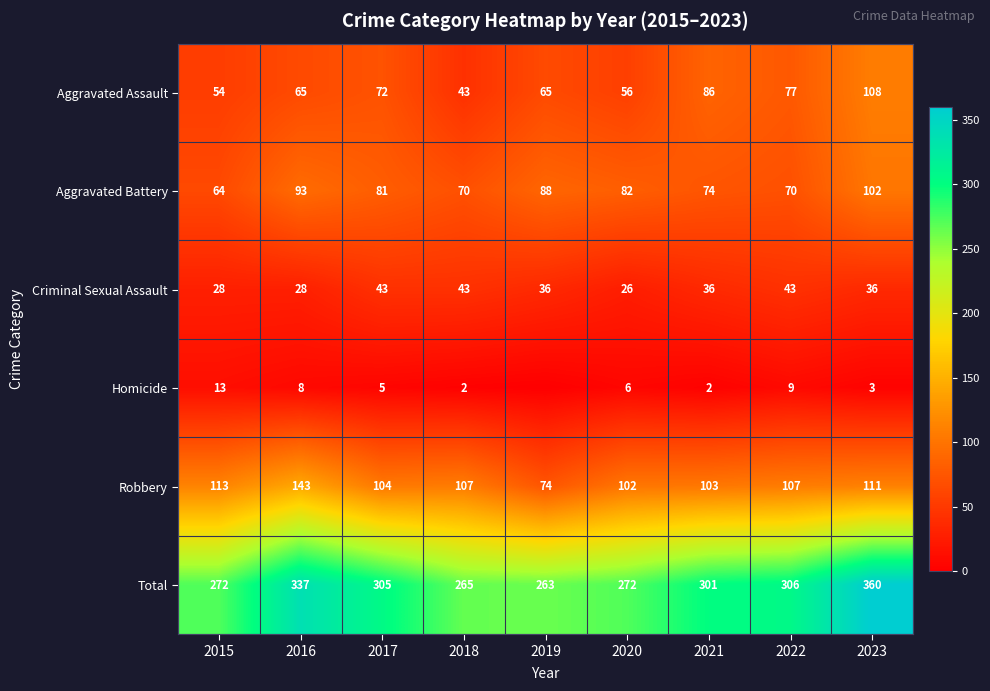

Is the value of Robbery at 2020 greater than the value of Criminal Sexual Assault at 2021?

Yes